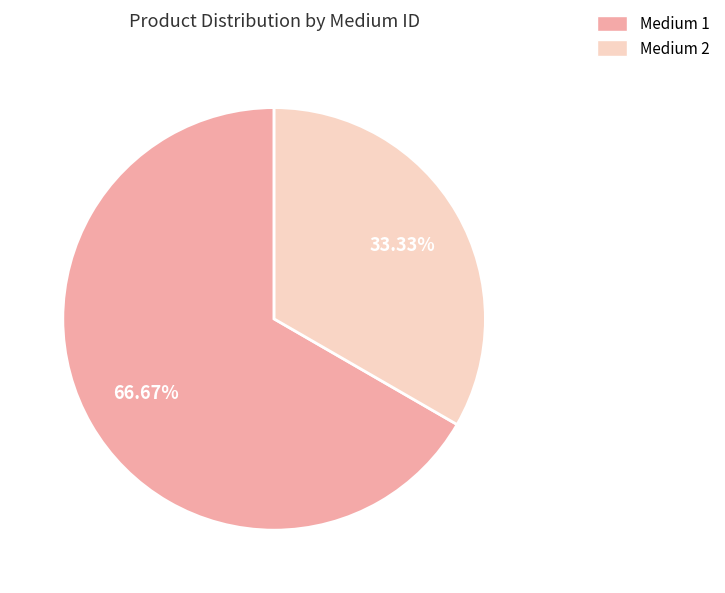

How many slices are in this pie chart?

2